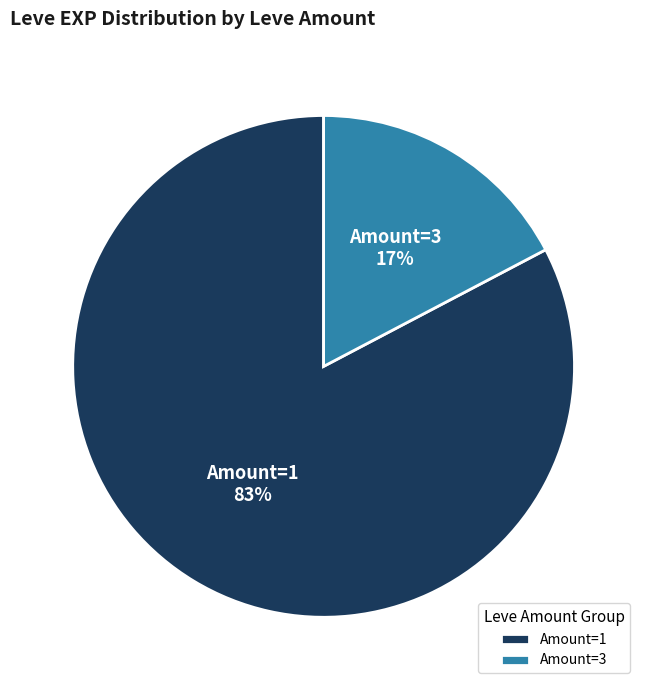

To the nearest percent, what portion does Amount=1 represent?

83%